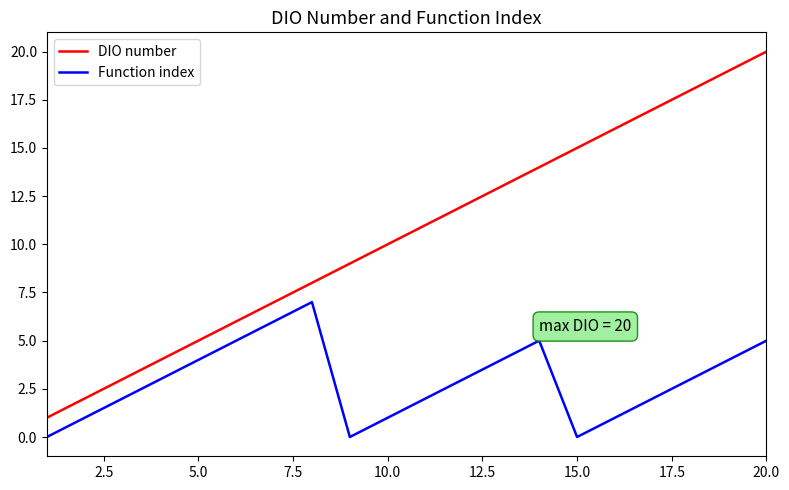

Which series has the largest range (max minus min)?

DIO number